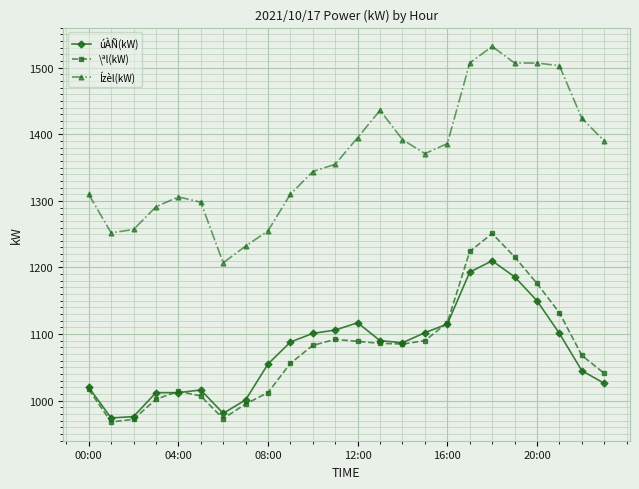

Is this an area chart (filled region under the line)?

No